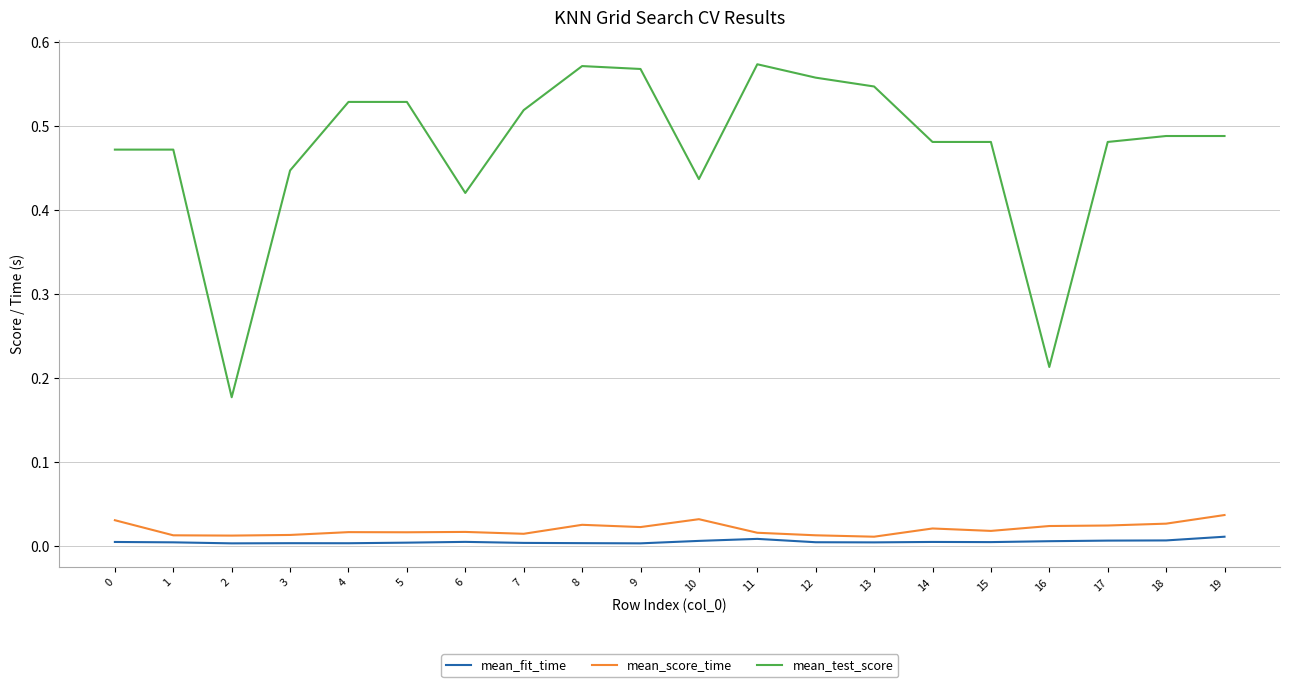

The value of mean_score_time at 17 is 0.0. True or false?

True